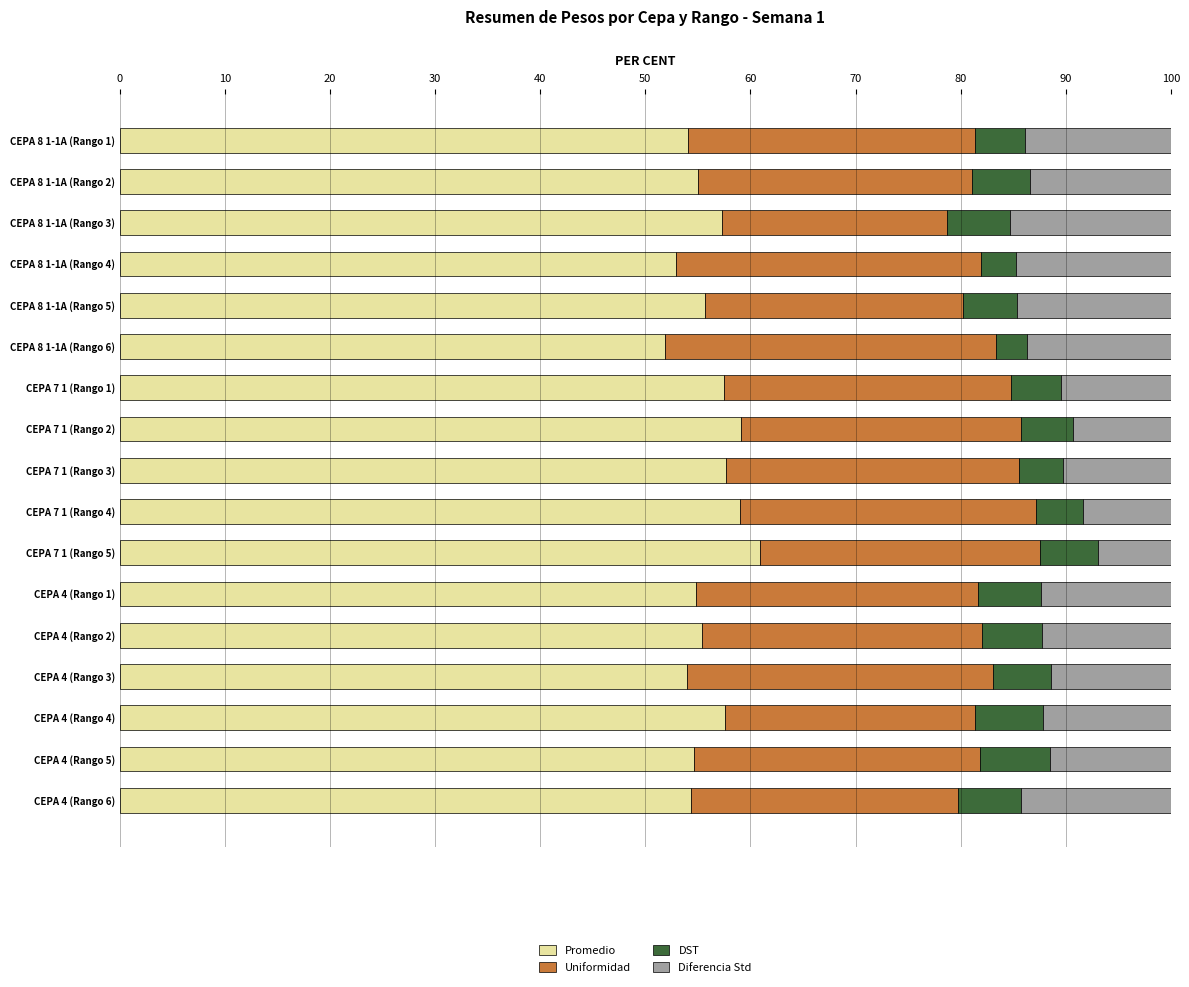

What is the highest value of the Promedio series?

60.9